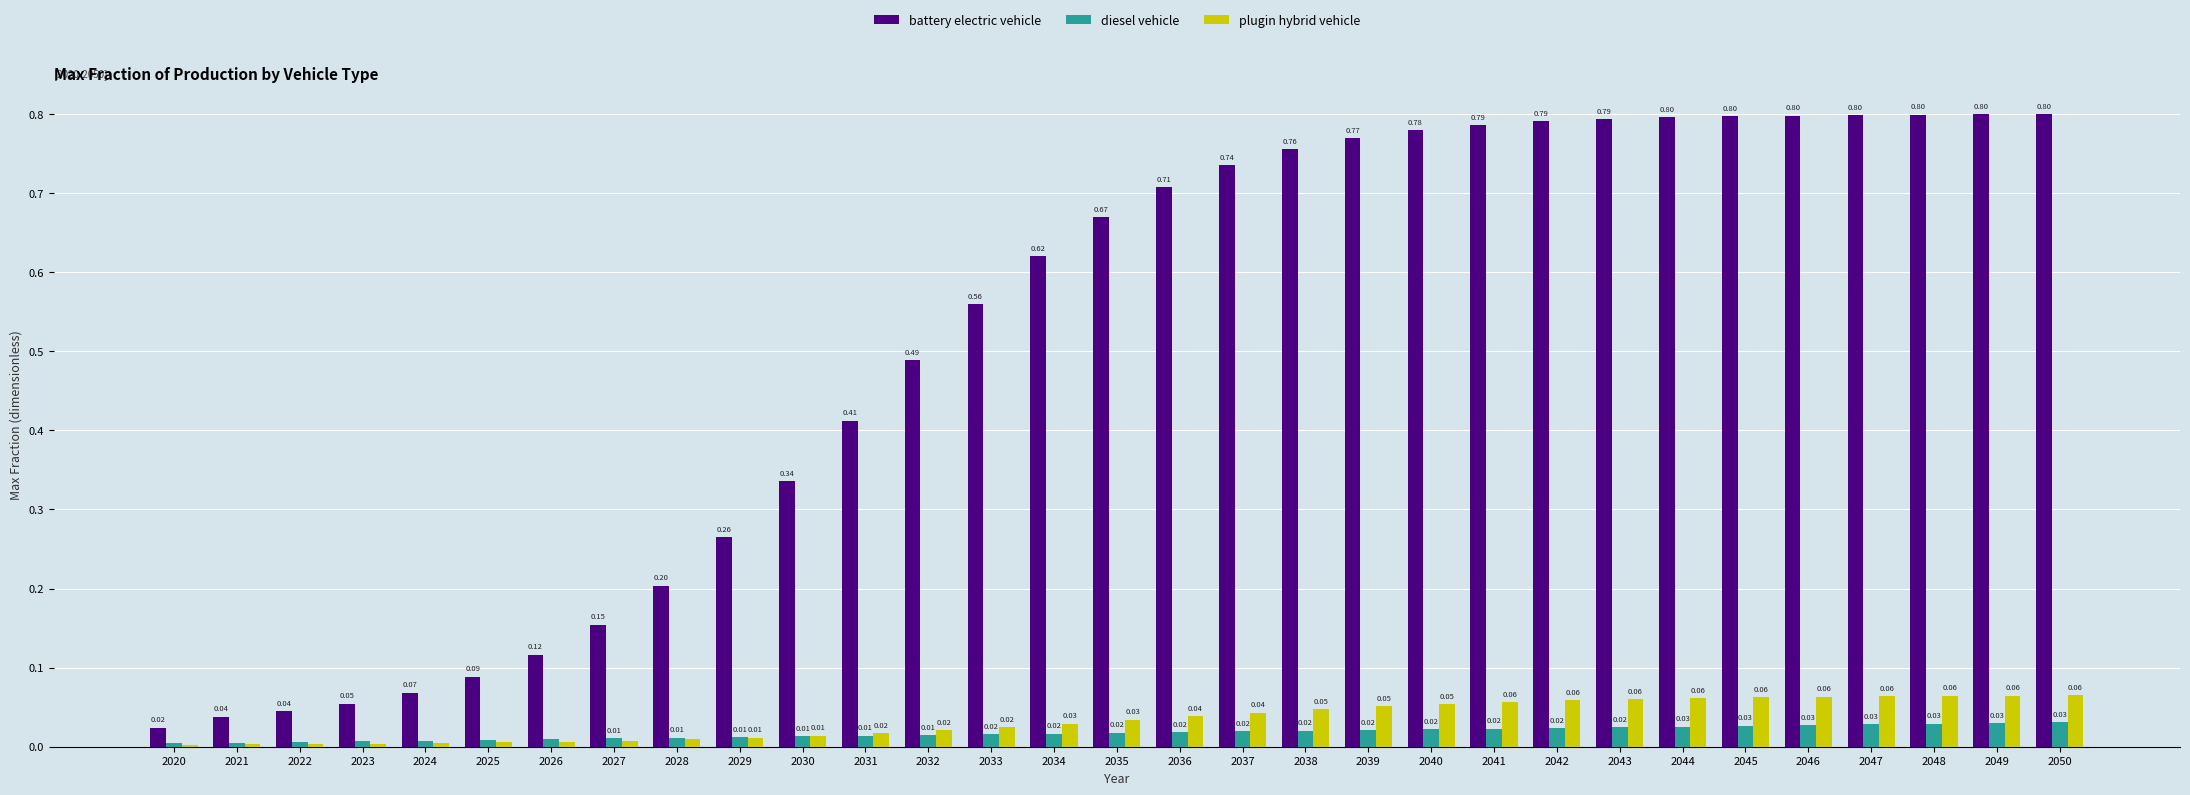

Is the value of diesel vehicle at 2032 greater than the value of plugin hybrid vehicle at 2038?

No